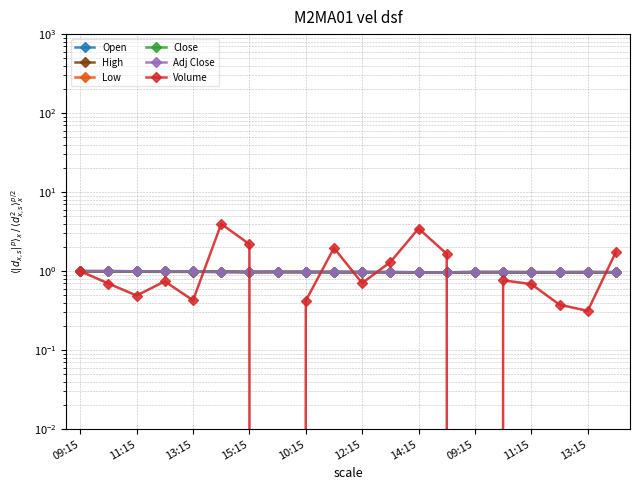

Reading left to right, transcribe all the data shown in this chart.

Open: 1.0	1.0	1.0	1.0	1.0	1.0	1.0	1.0	1.0	1.0	1.0	1.0	1.0	1.0	1.0	1.0	1.0	1.0	1.0	1.0
High: 1.0	1.0	1.0	1.0	1.0	1.0	1.0	1.0	1.0	1.0	1.0	1.0	1.0	1.0	1.0	1.0	1.0	1.0	1.0	1.0
Low: 1.0	1.0	1.0	1.0	1.0	1.0	1.0	1.0	1.0	1.0	1.0	1.0	1.0	1.0	1.0	1.0	1.0	1.0	1.0	1.0
Close: 1.0	1.0	1.0	1.0	1.0	1.0	1.0	1.0	1.0	1.0	1.0	1.0	1.0	1.0	1.0	1.0	1.0	1.0	1.0	1.0
Adj Close: 1.0	1.0	1.0	1.0	1.0	1.0	1.0	1.0	1.0	1.0	1.0	1.0	1.0	1.0	1.0	1.0	1.0	1.0	1.0	1.0
Volume: 1.0	0.7	0.5	0.7	0.4	4.0	2.2	0.0	0.4	2.0	0.7	1.3	3.5	1.7	0.0	0.8	0.7	0.4	0.3	1.7